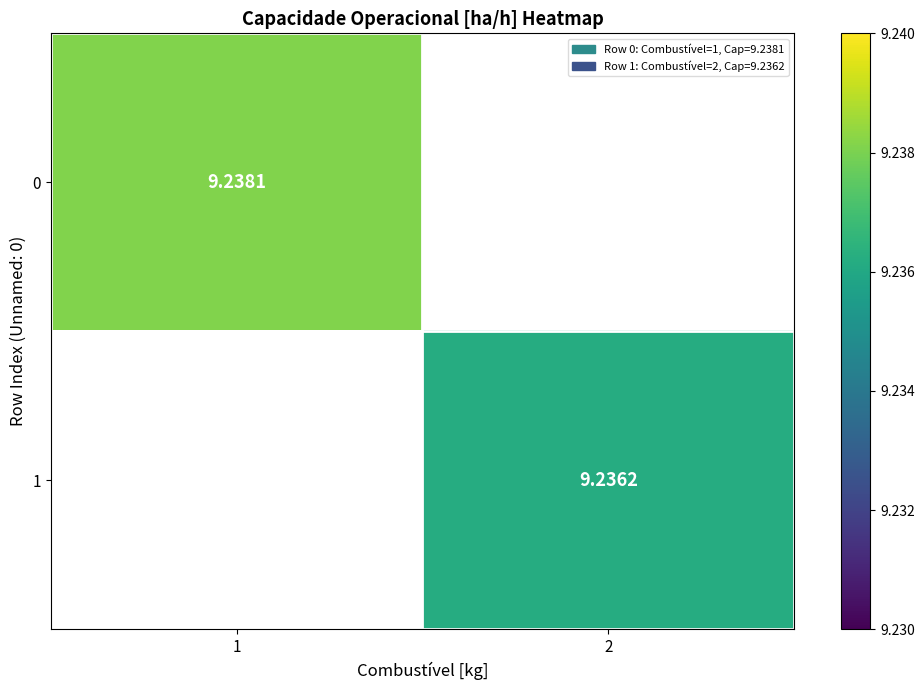

Is the value of 0 at 1 greater than the value of 1 at 2?

Yes